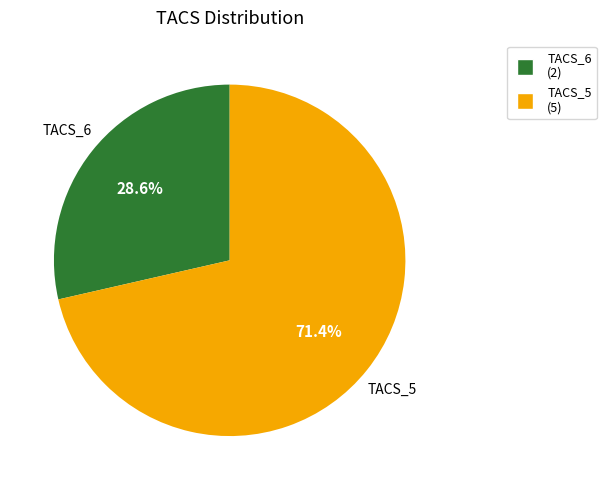

Is there a majority slice in this chart?

Yes